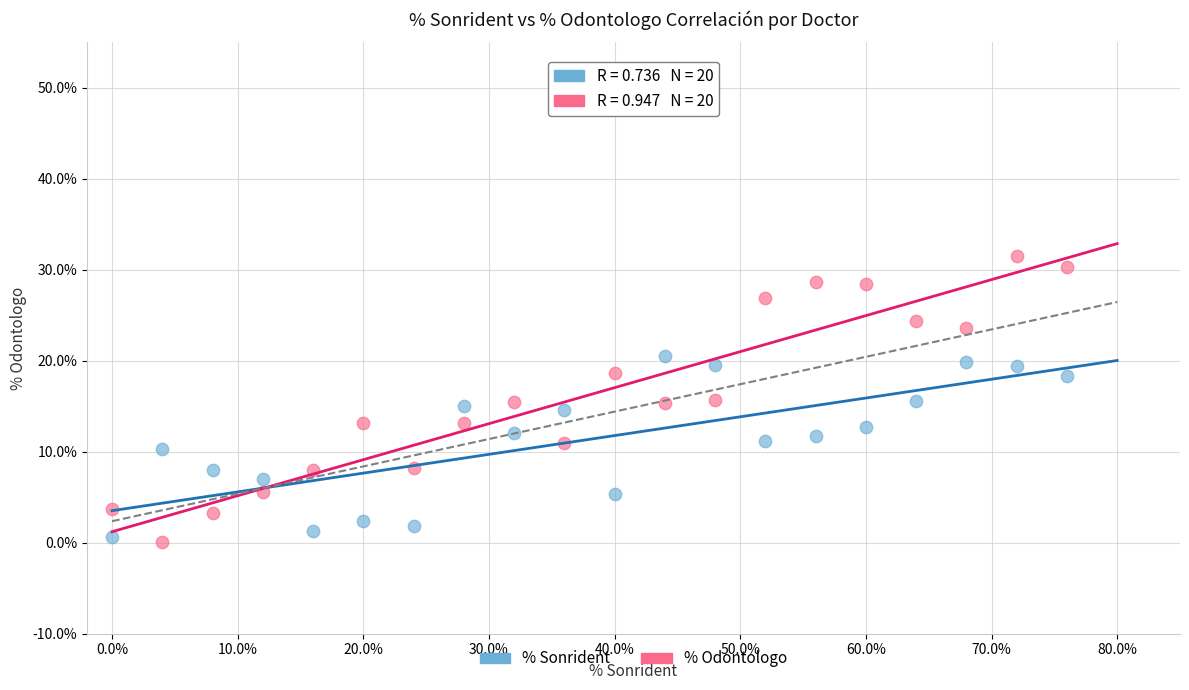

What are all the series names shown in the legend?

% Sonrident, % Odontologo